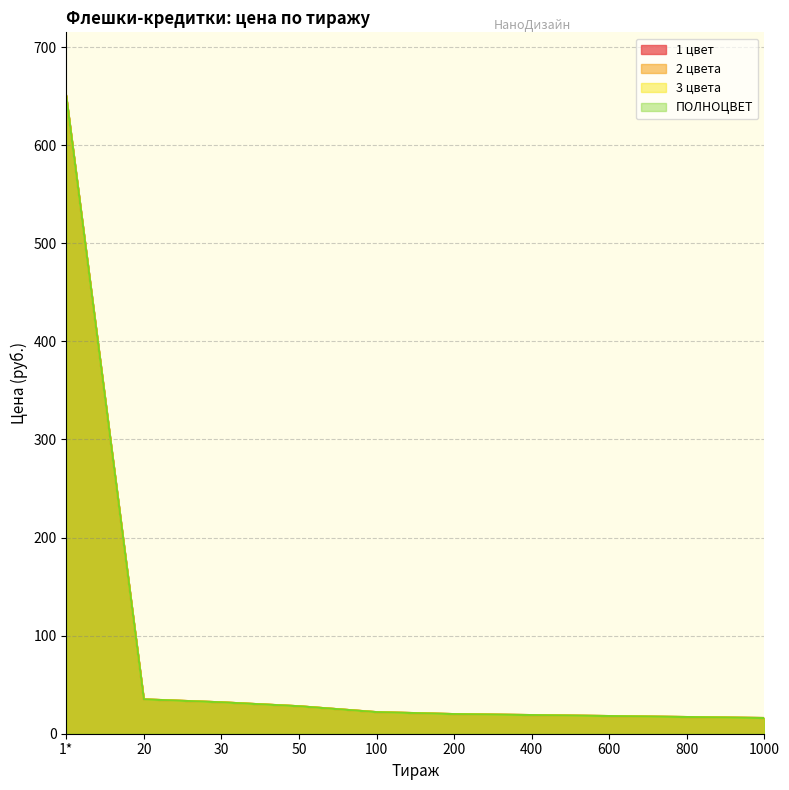

Which series has the largest range (max minus min)?

1 цвет